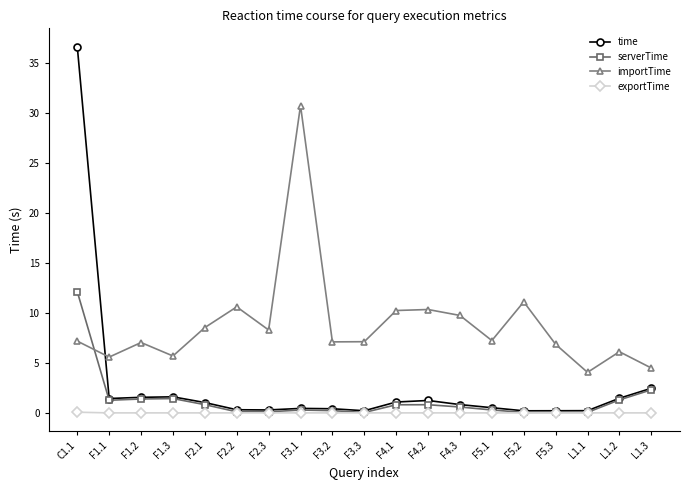

What is the total value across all series at F3.3?

7.4